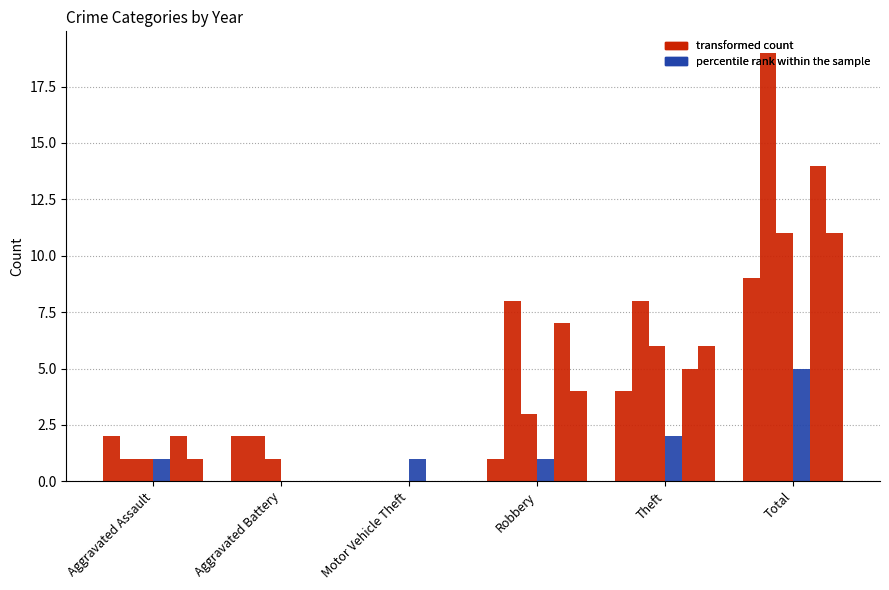

At which label does percentile rank within the sample reach its peak?

Total